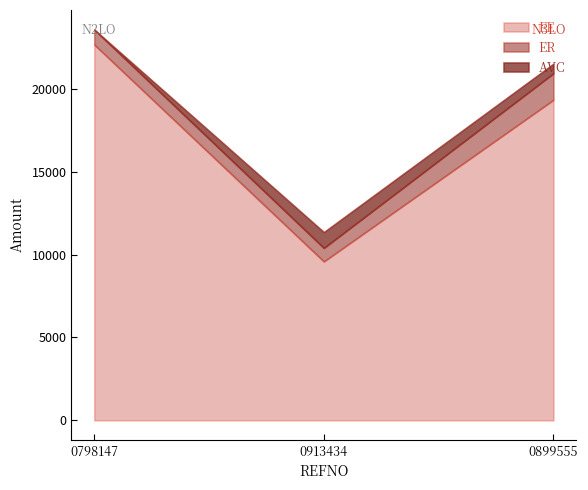

What is the sum of the EE values at 0913434 and 0798147?

32250.0